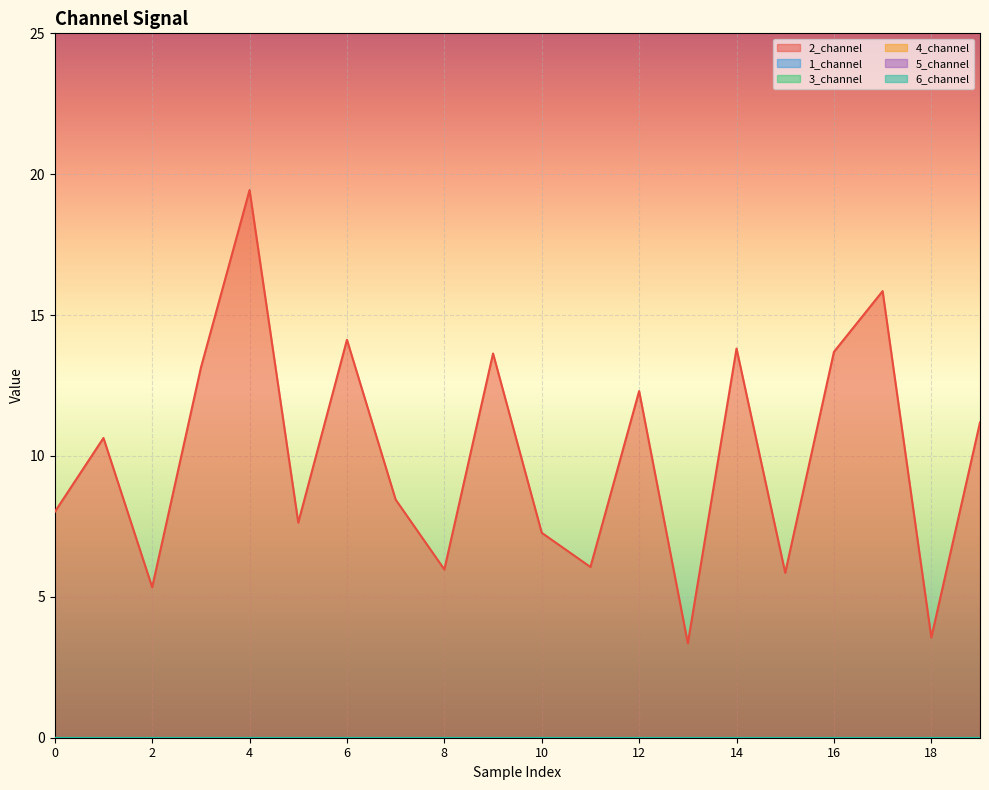

At which category is the sum across all series the highest?

4